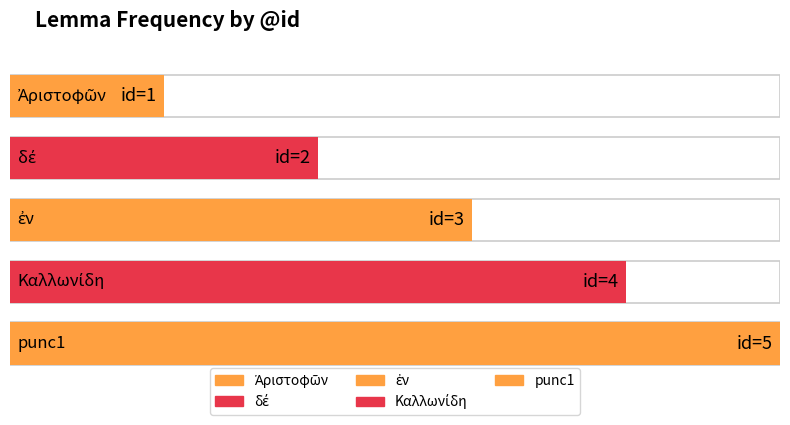

Which label corresponds to the smallest value in the chart?

Ἀριστοφῶν